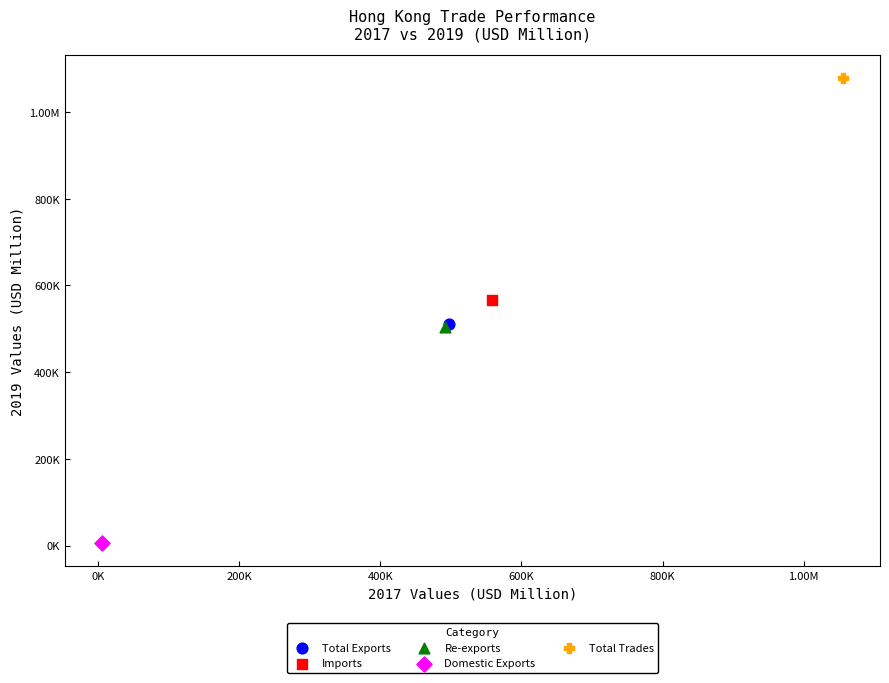

What are all the series names shown in the legend?

Total Exports, Imports, Re-exports, Domestic Exports, Total Trades